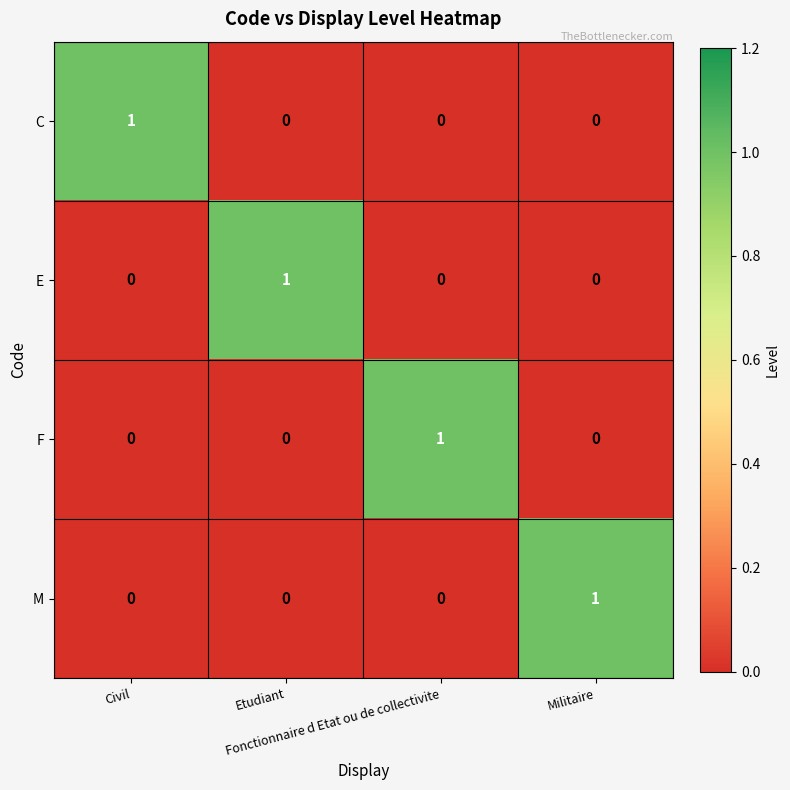

Count the M values in the range 0 to 1.

4